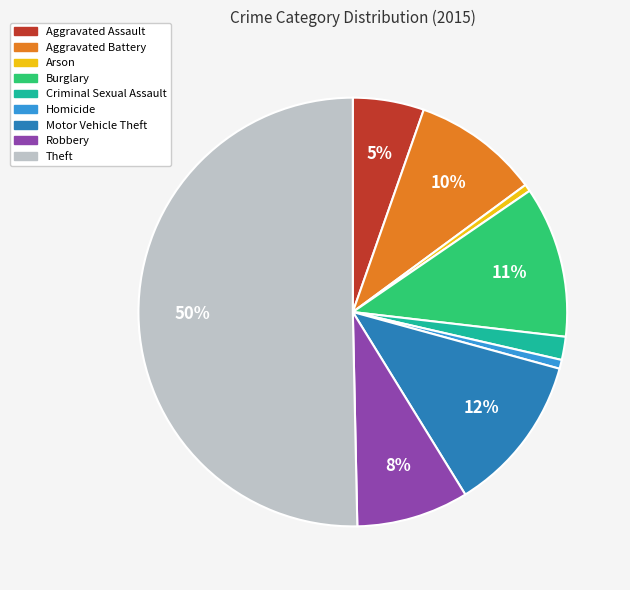

To the nearest percent, what portion does Arson represent?

1%